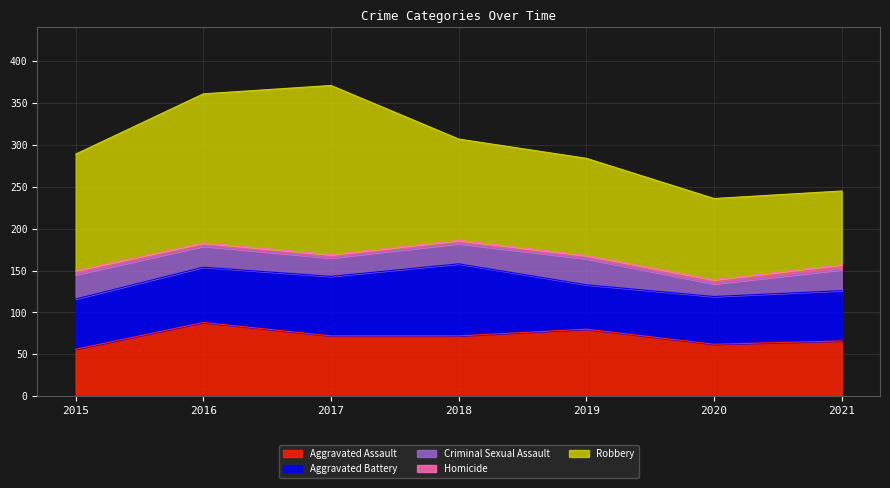

Between 2018 and 2020, which series saw the biggest shift?

Aggravated Battery